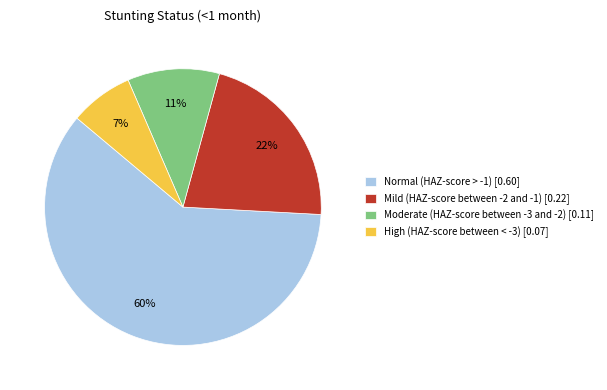

What is the majority slice?

Normal (HAZ-score > -1)